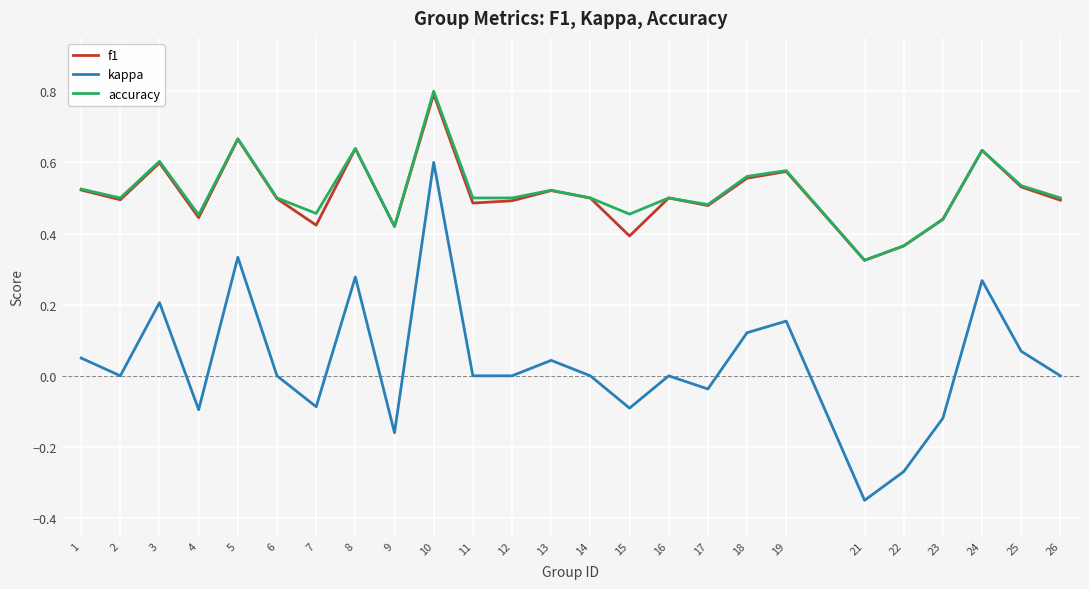

How many lines are shown in the chart?

3